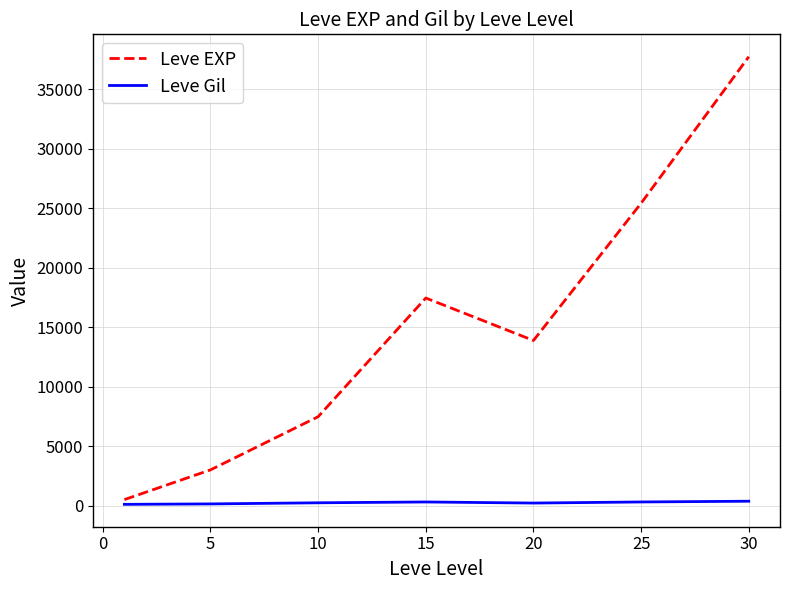

Rank the series by their average value, from highest to lowest.

Leve EXP, Leve Gil